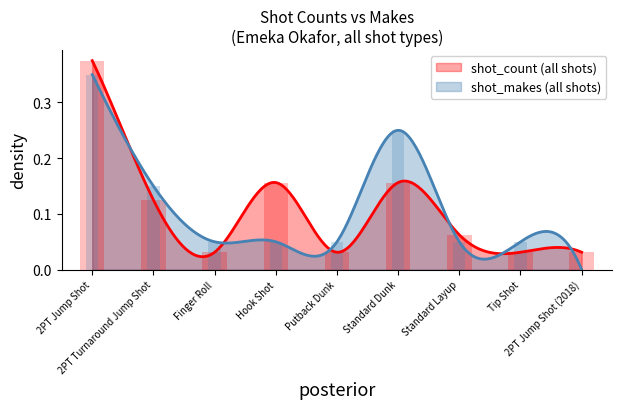

Reading left to right, list all the values displayed in this chart.

shot_count: 2PT Jump Shot=0.4	2PT Turnaround Jump Shot=0.1	Finger Roll=0.0	Hook Shot=0.2	Putback Dunk=0.0	Standard Dunk=0.2	Standard Layup=0.1	Tip Shot=0.0	2PT Jump Shot (2018)=0.0
shot_makes: 2PT Jump Shot=0.3	2PT Turnaround Jump Shot=0.1	Finger Roll=0.1	Hook Shot=0.1	Putback Dunk=0.1	Standard Dunk=0.2	Standard Layup=0.1	Tip Shot=0.1	2PT Jump Shot (2018)=0.0